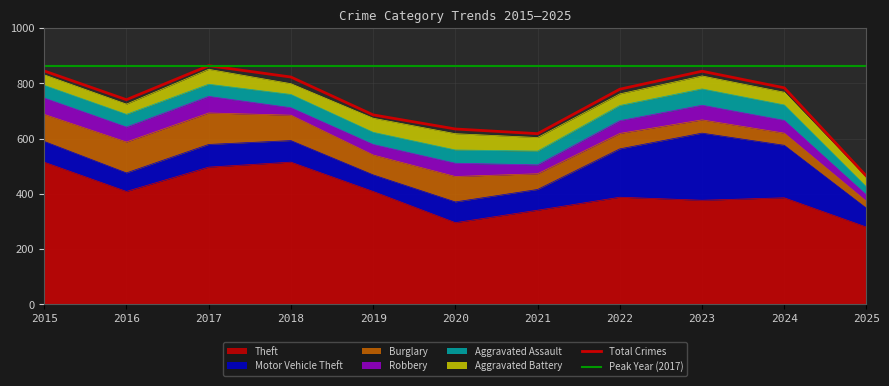

At which category does Burglary reach its first local peak?

2017